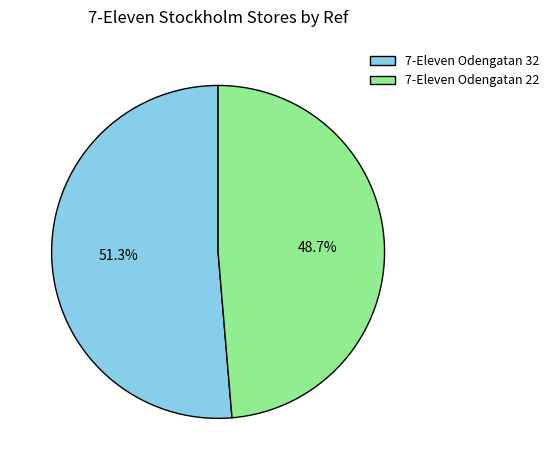

The 7-Eleven Odengatan 32 slice represents 39% of the pie. True or false?

False